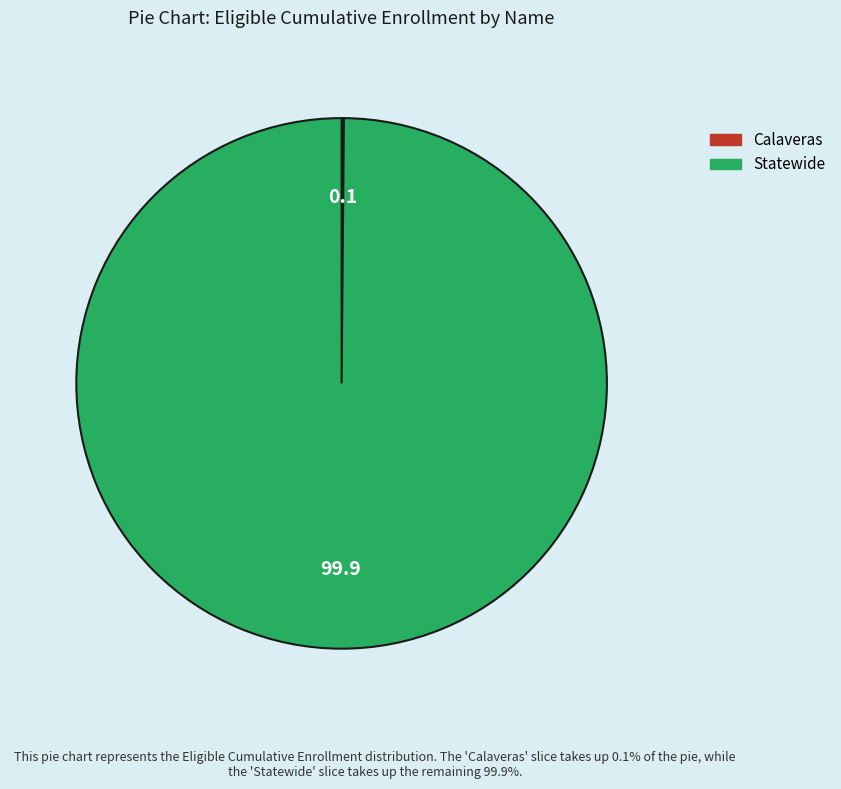

Is it true that Statewide is 94% of the pie?

False